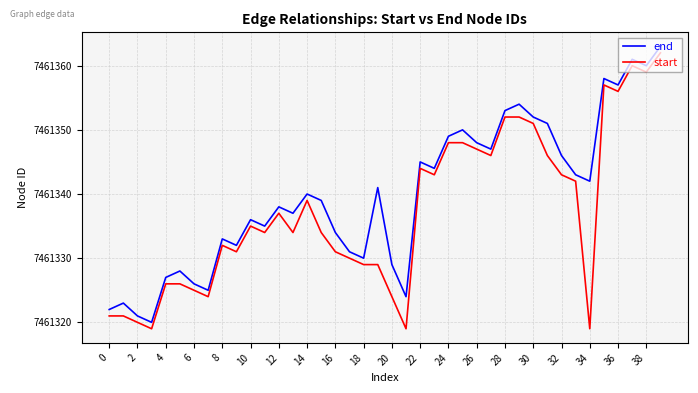

Rank the series by their maximum value, from highest to lowest.

end, start